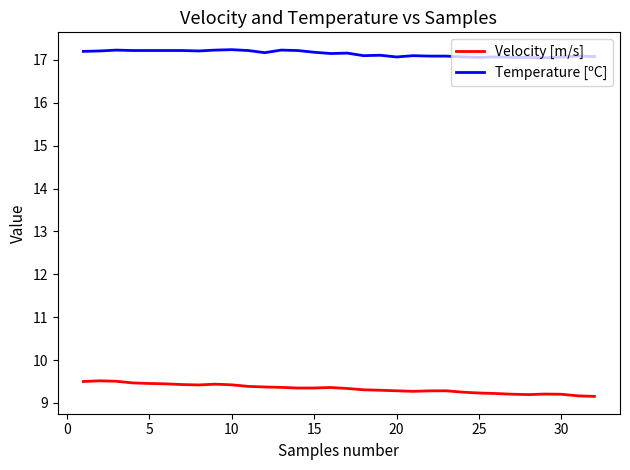

True or false: Temperature [ºC] and Velocity [m/s] cross at least once.

False